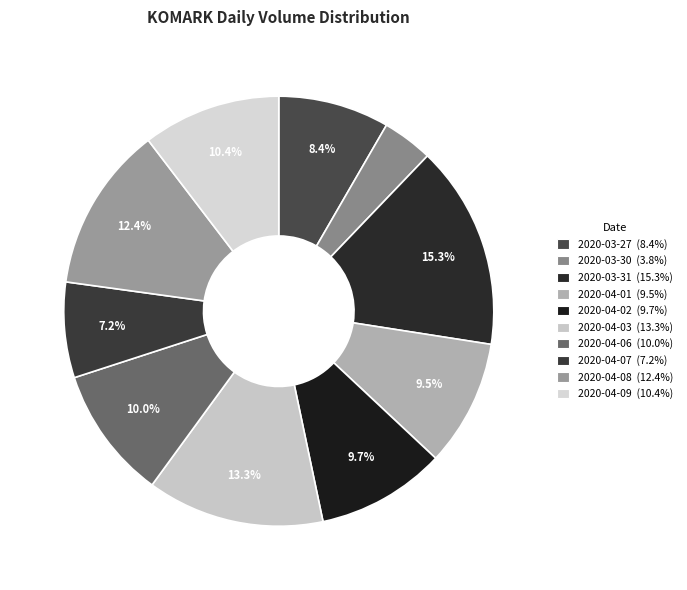

Do 2020-04-03 and 2020-03-30 together represent more than half of the pie?

No